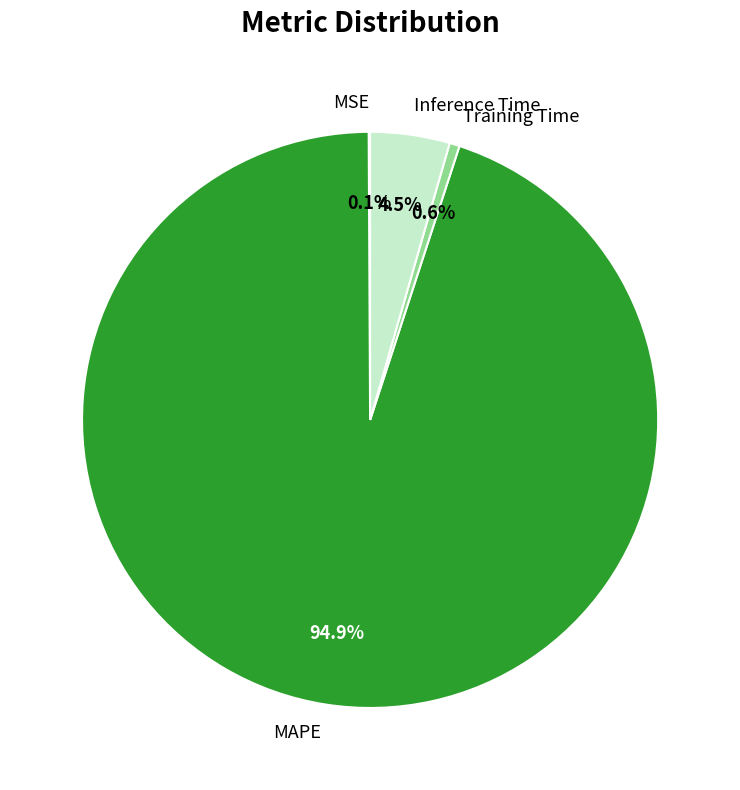

Which slice is the largest?

MAPE